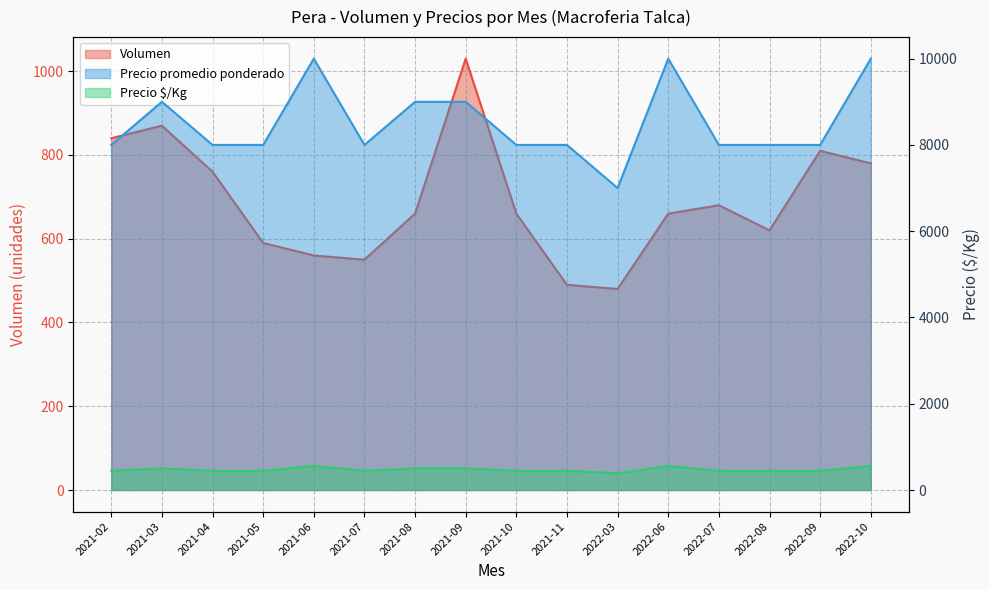

At which category is the sum across all series the highest?

2022-10